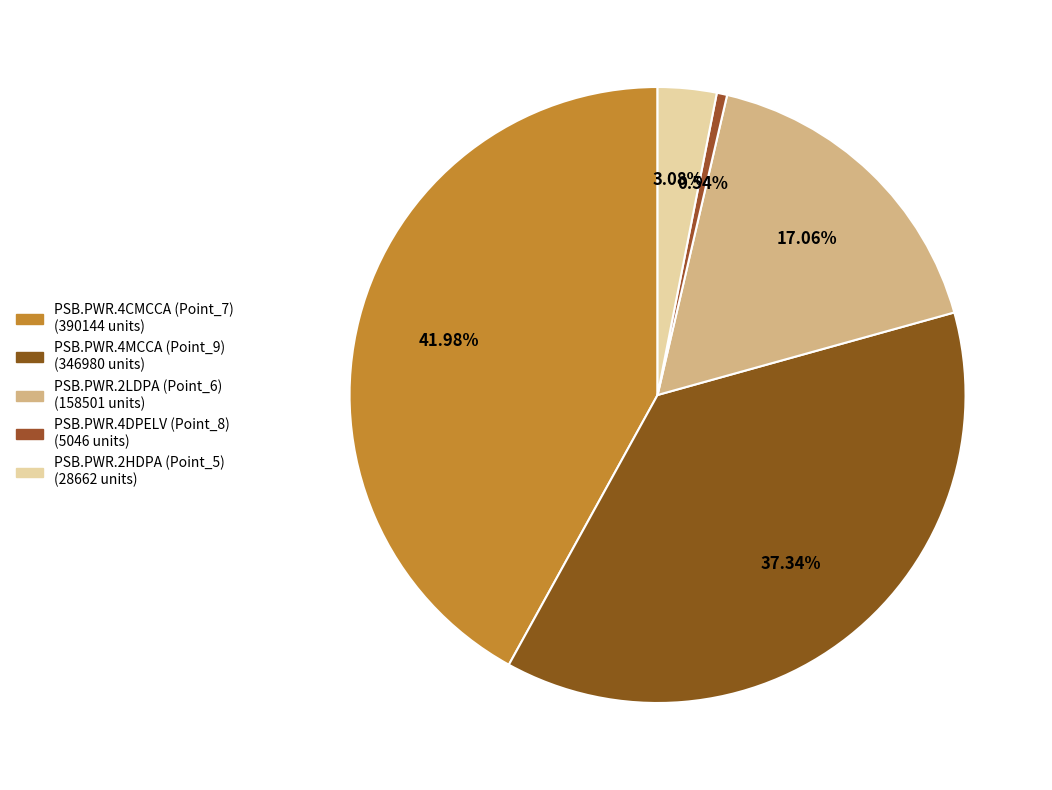

How many slices are in this pie chart?

5